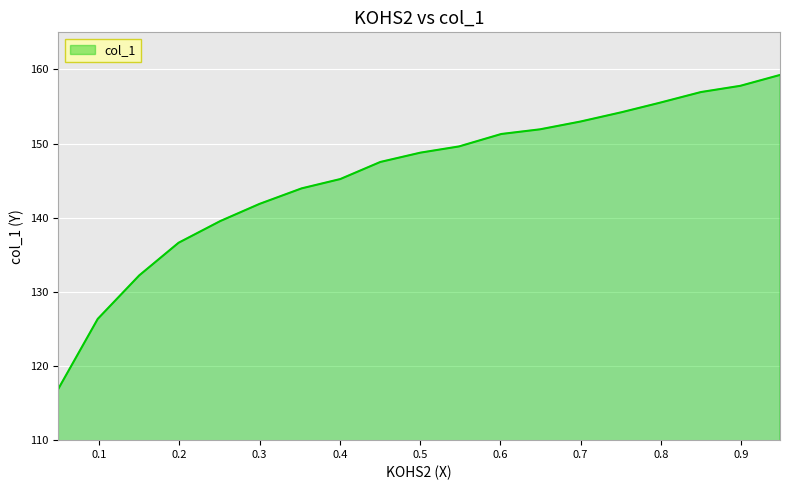

The chart shows a value of 208.5 at 0.5005. True or false?

False